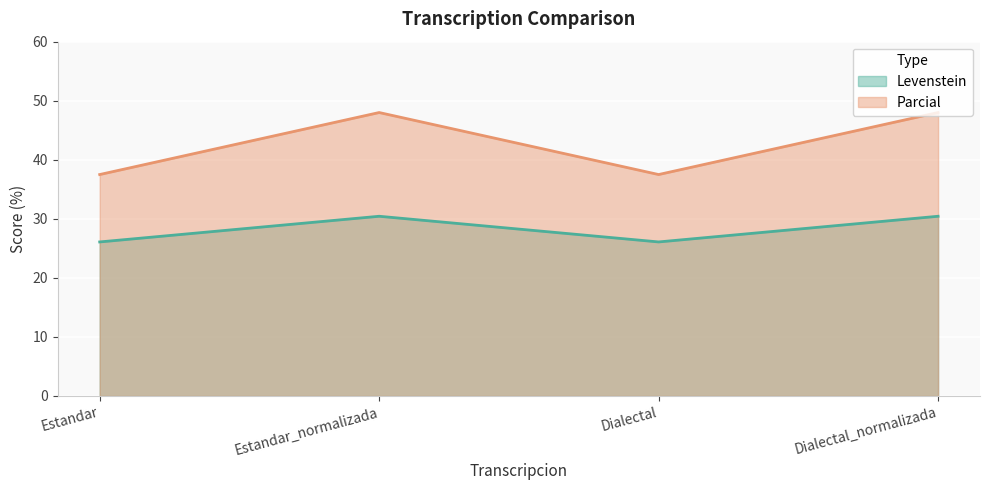

Count the number of data series in this chart.

2